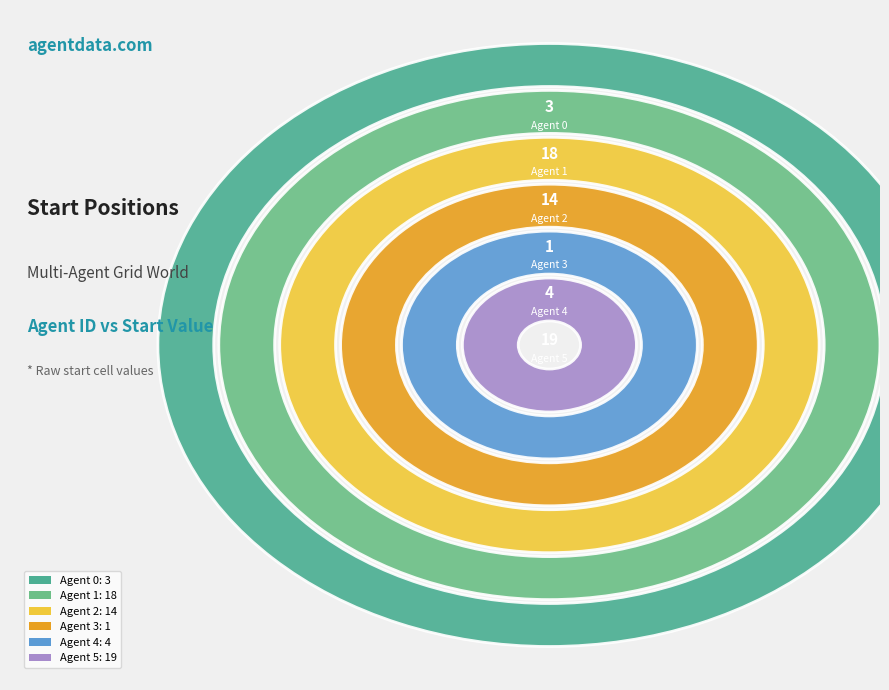

To the nearest percent, what is the combined percentage of Agent 5 and Agent 4?

39%